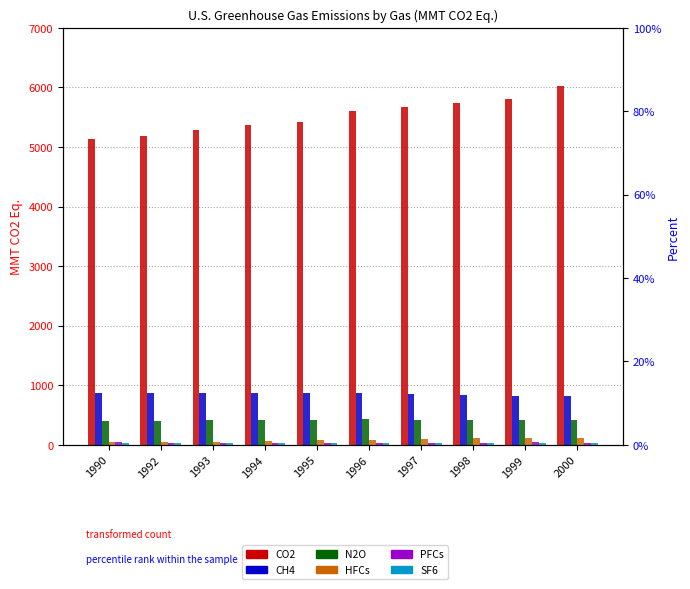

What value does the CH4 series have at 1997?

847.9